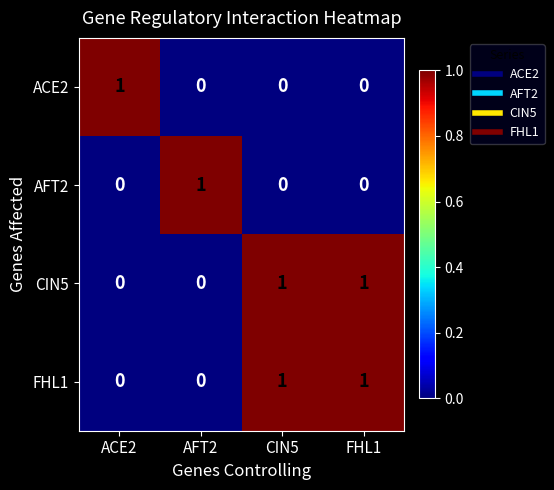

How many values in the CIN5 series are below 1?

2